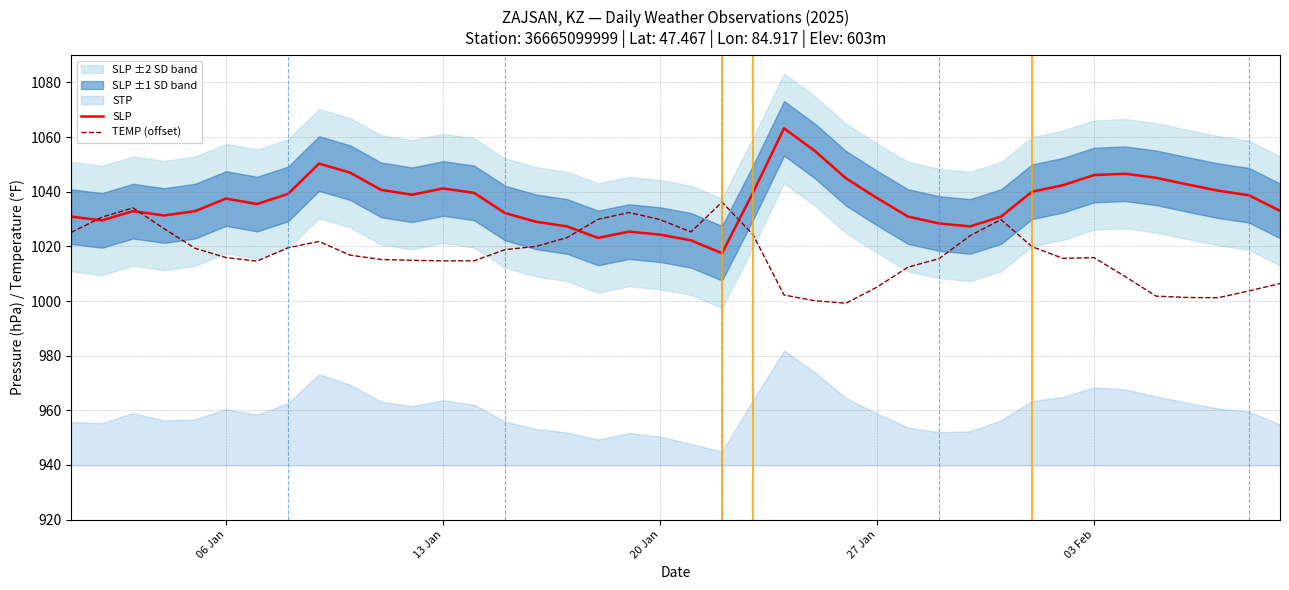

What is the lowest value of the TEMP (offset) series?

999.2